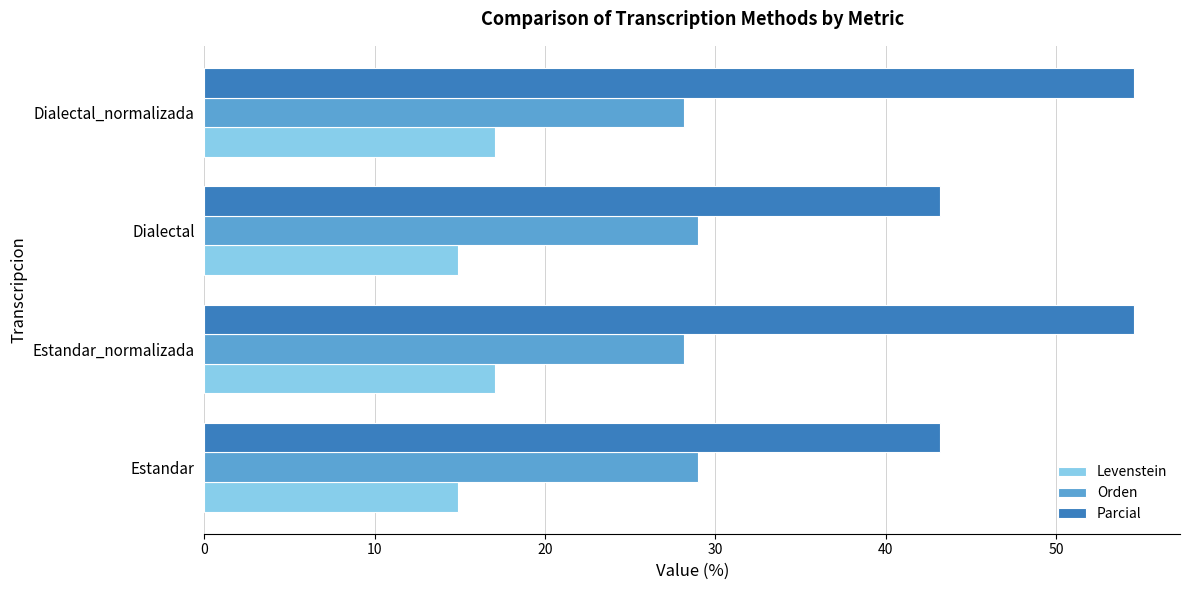

True or false: Orden has a value of 44.4 at Estandar.

False